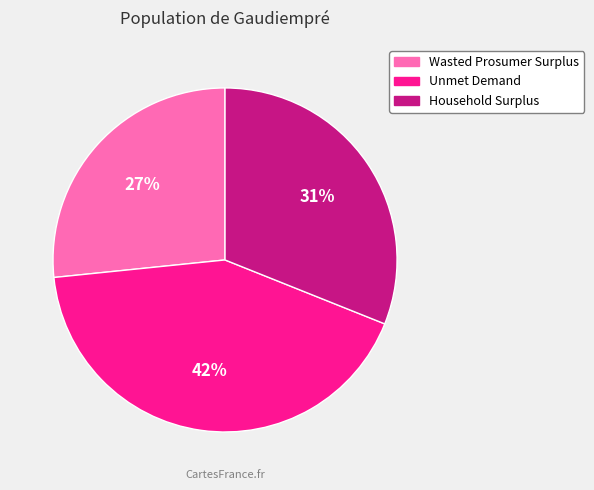

To the nearest percent, what is the average slice percentage?

33%